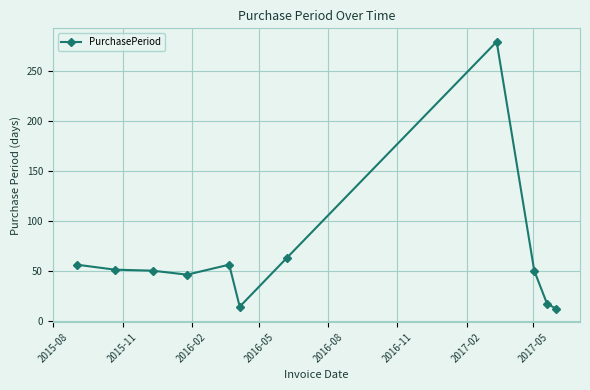

Is this an area chart (filled region under the line)?

No